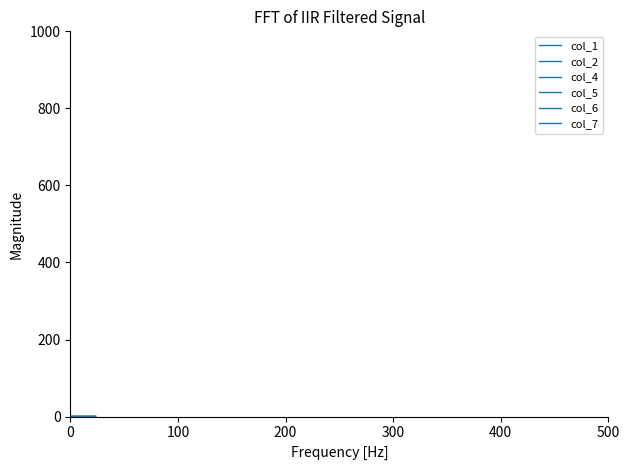

What is the label of the 7th point from the right?

17